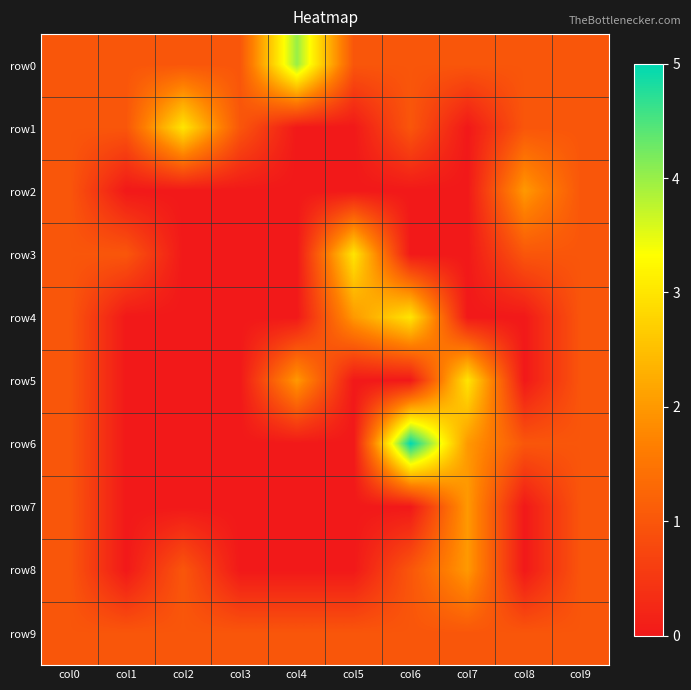

Between col0 and col2, which series saw the biggest shift?

row1